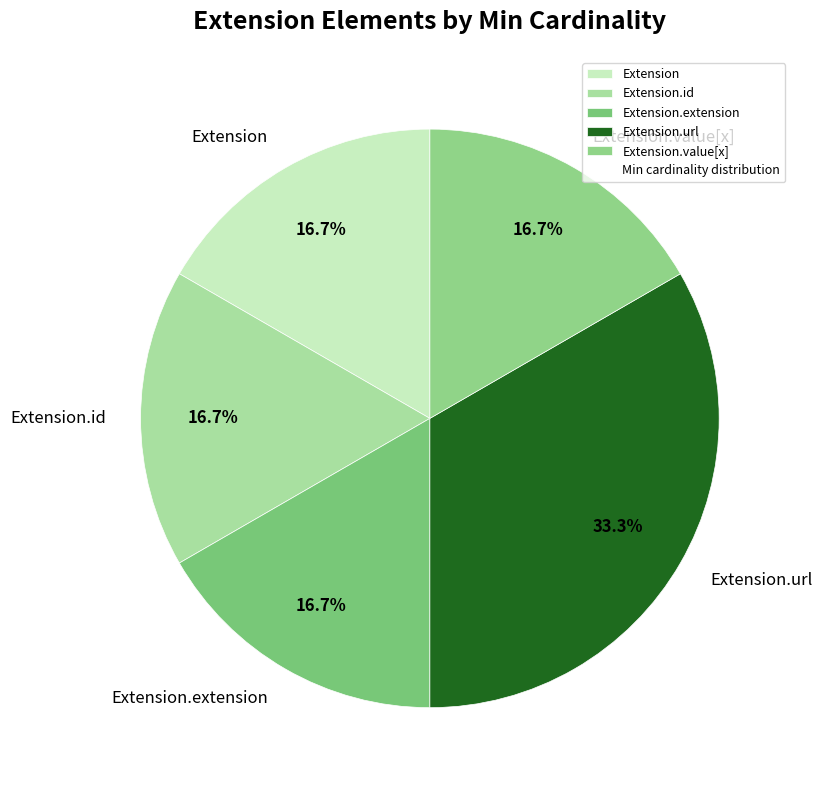

How many slices are in this pie chart?

5